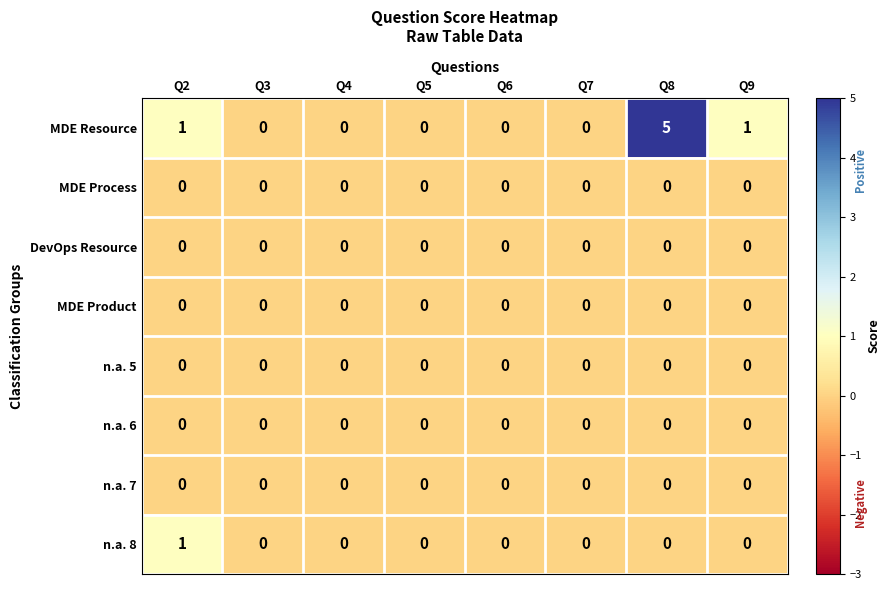

The value of n.a. 7 at Q6 is 0. True or false?

True